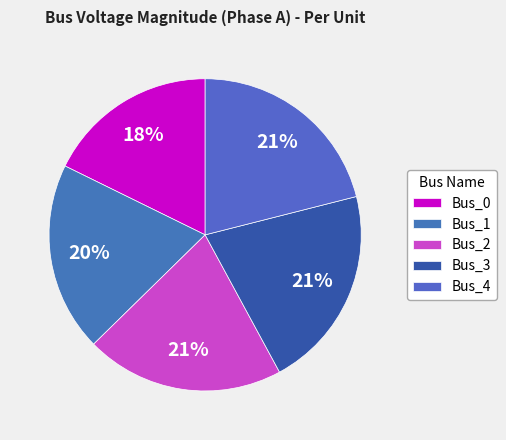

To the nearest percent, what portion does Bus_0 represent?

18%